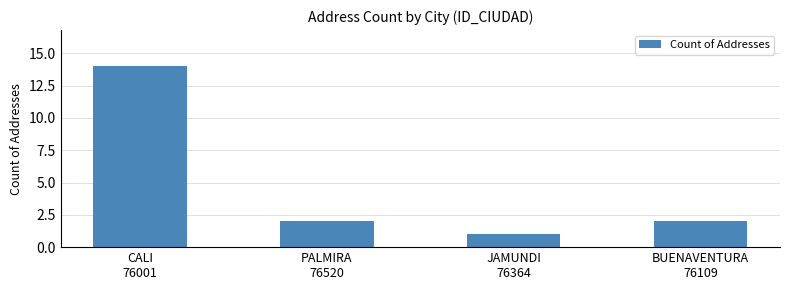

Does the chart contain any negative values?

No